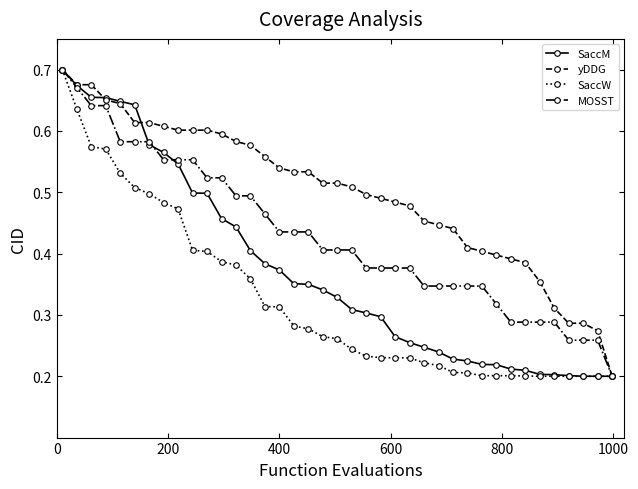

Which series has the largest total across all categories?

yDDG